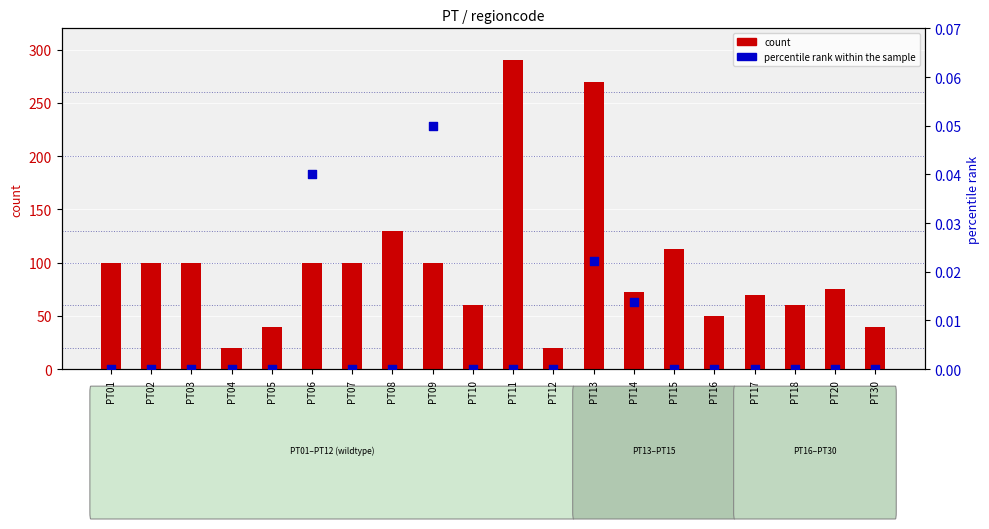

At how many categories does at least one series exceed 249?

2